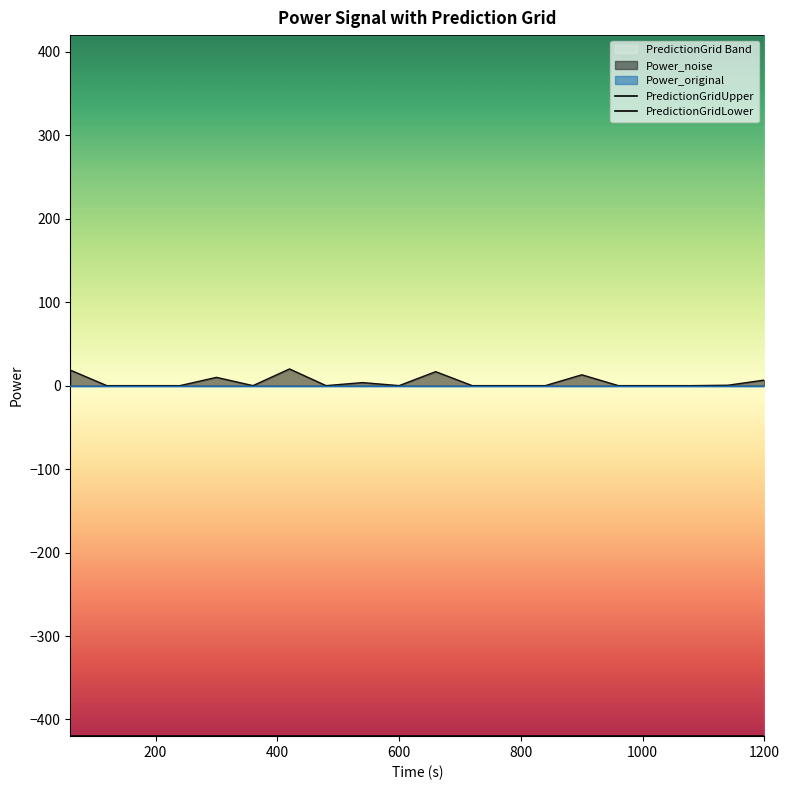

True or false: PredictionGridUpper and PredictionGridLower cross at least once.

False